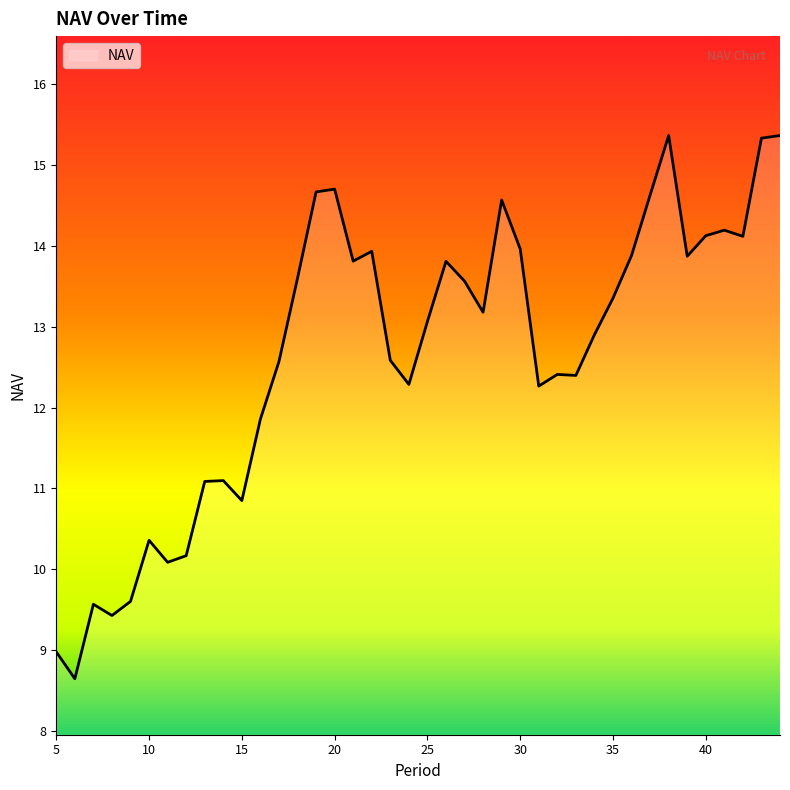

Does the chart display data point markers on the line(s)?

No